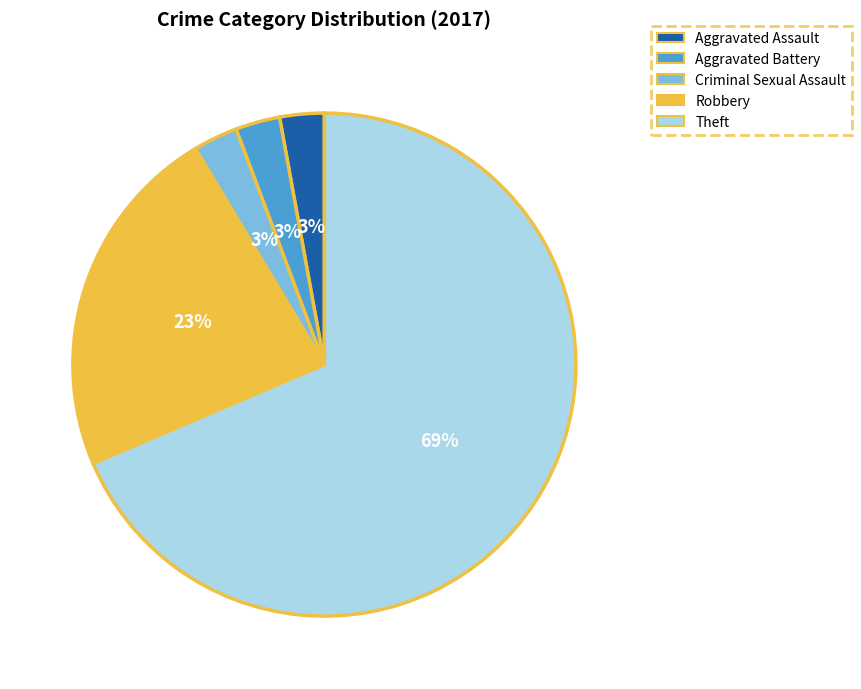

What percentage is the Robbery slice, to the nearest percent?

23%